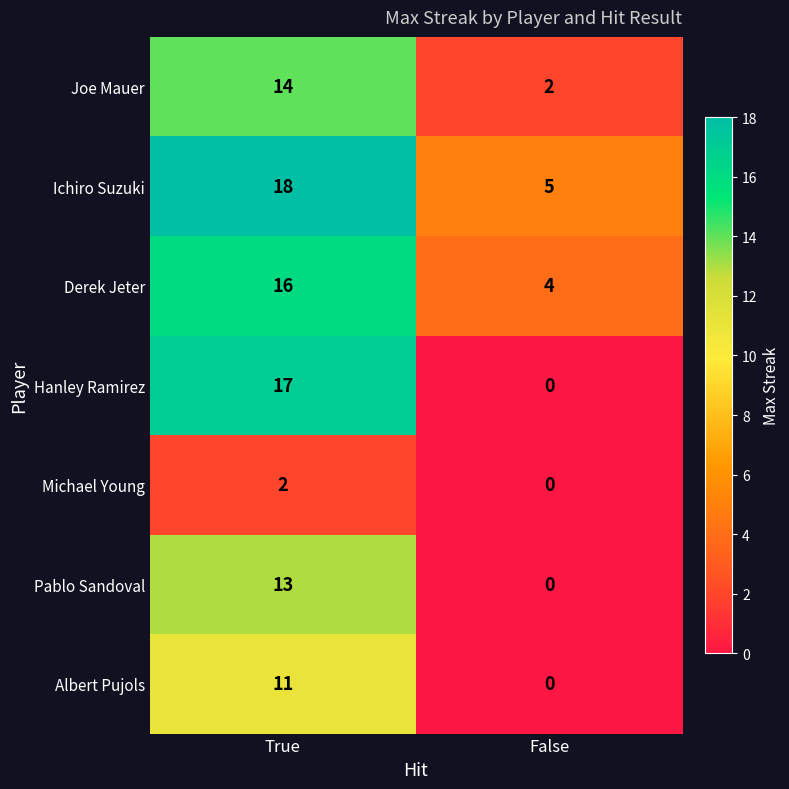

Which series has the largest range (max minus min)?

Hanley Ramirez